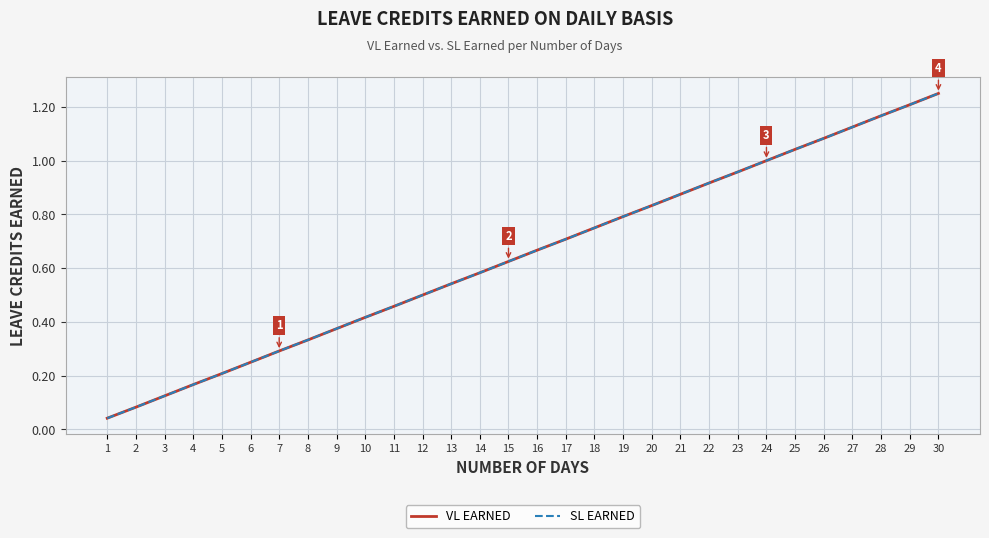

Does the chart have visible grid lines?

Yes